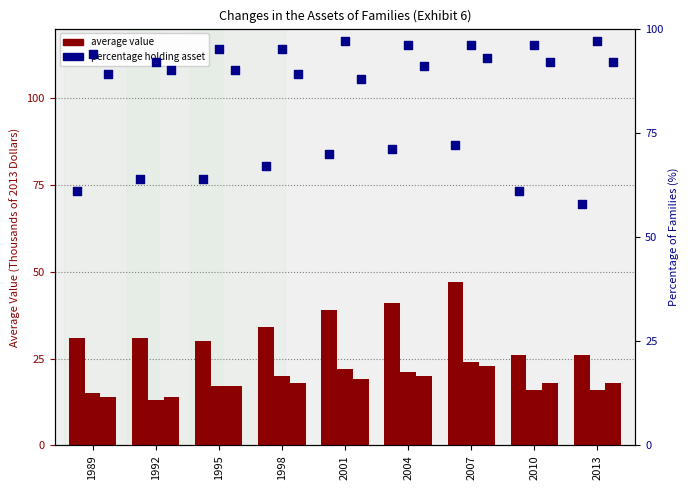

At how many categories does at least one series exceed 34?

9